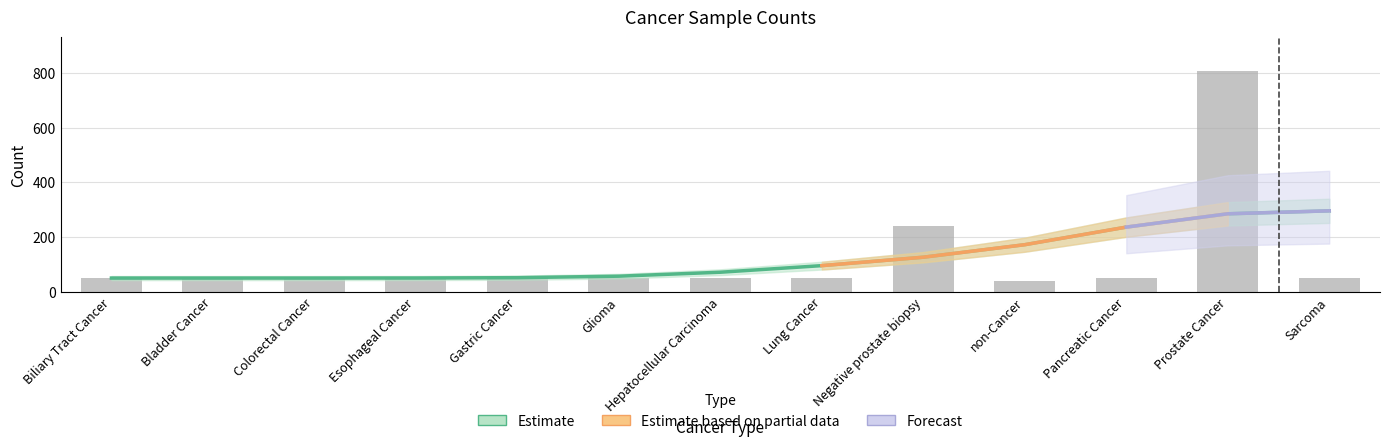

What is the ratio of the value at Esophageal Cancer to the value at Prostate Cancer?

0.1